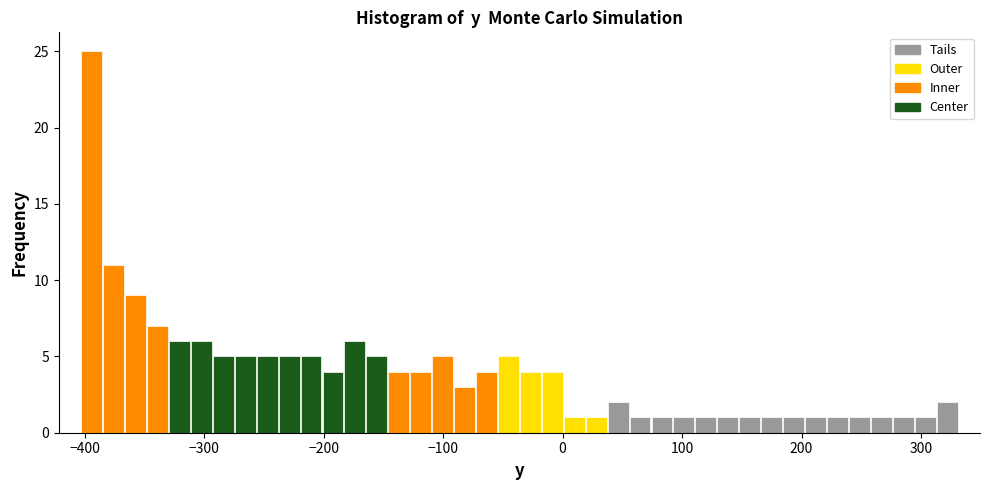

Around what value on the x-axis is the tallest bar? Give the approximate position of its centre, as read against the axis.

-390